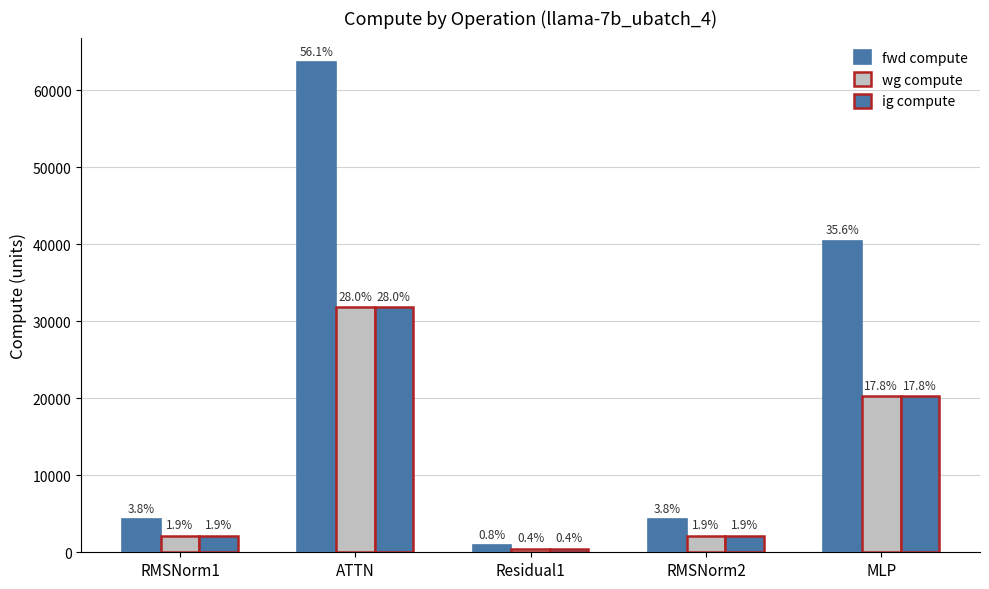

How many bars are there in each group?

3